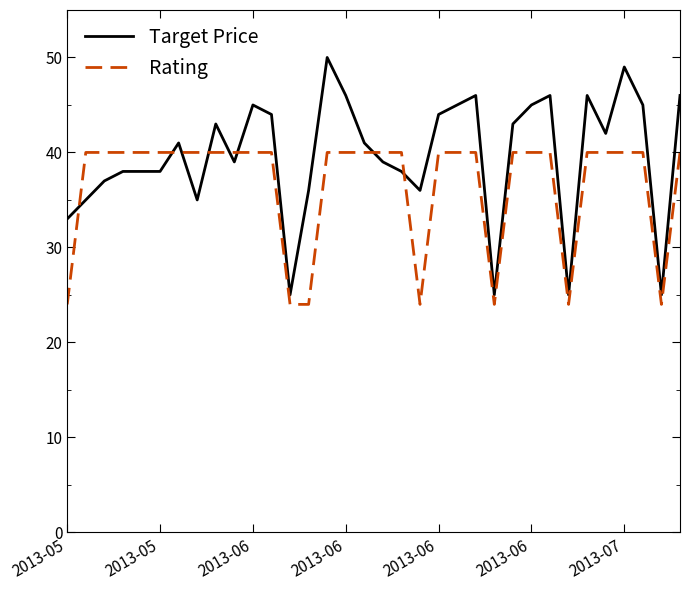

Which series has the largest total across all categories?

Target Price